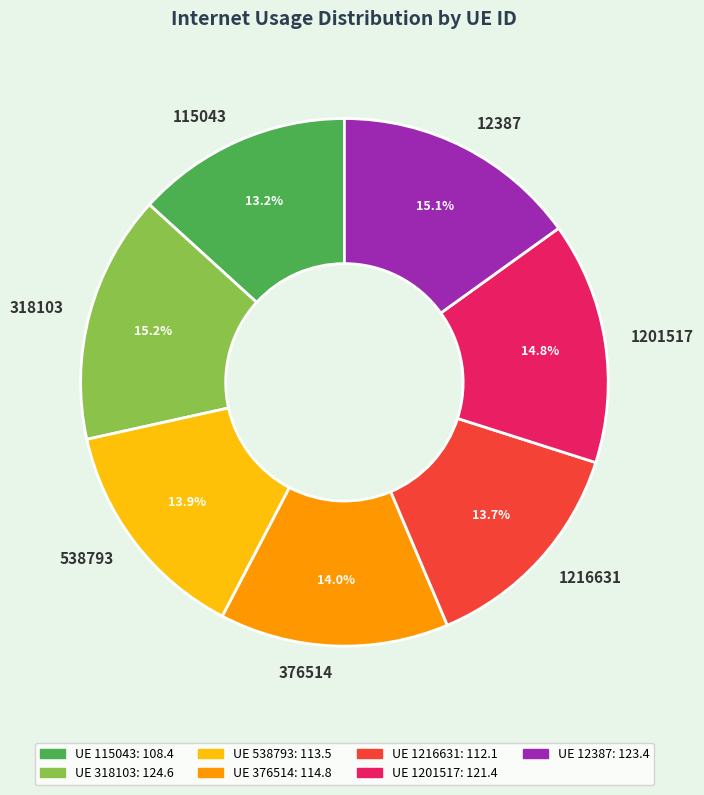

What portion of the pie excludes 538793?

86.1%